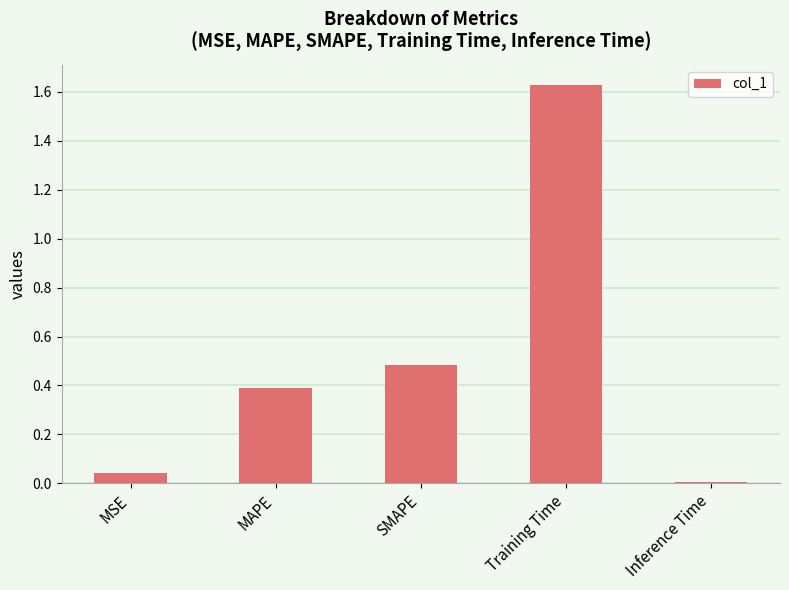

Is it true that the value at Training Time is 2.8?

False